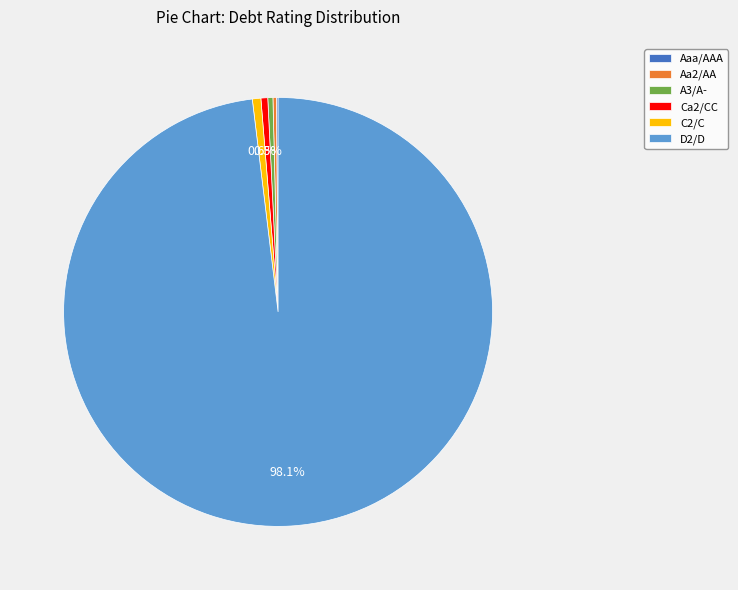

What is the largest slice in the pie chart?

D2/D